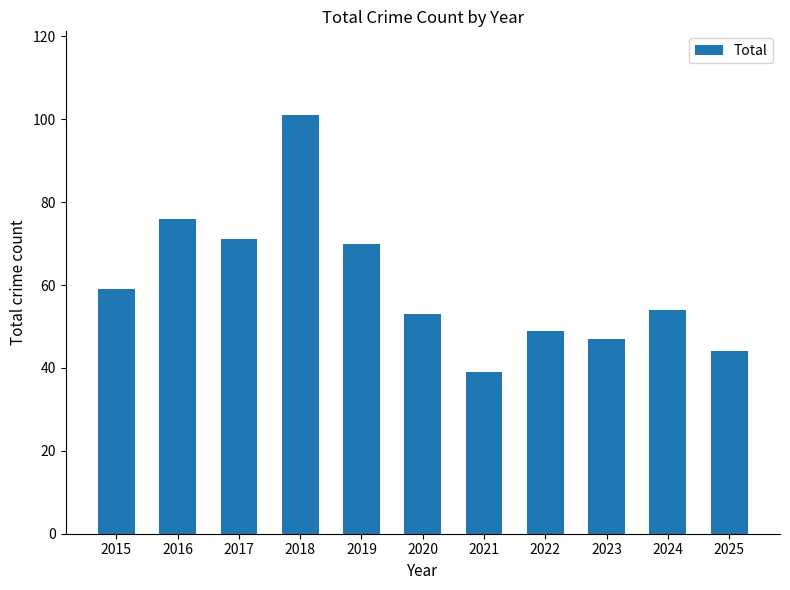

What is the difference between the values at 2016 and 2023?

29